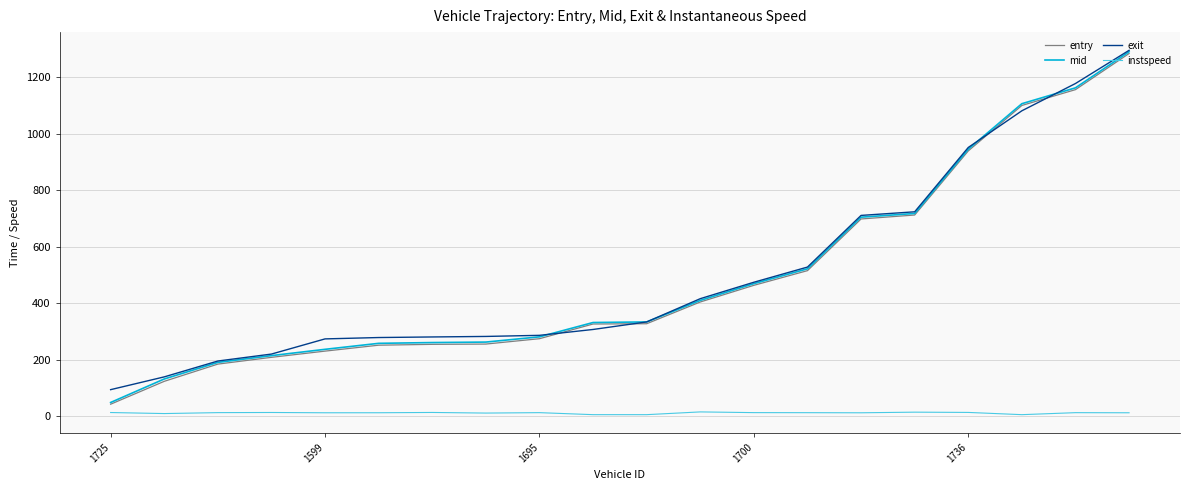

What is the maximum value shown in the chart?

1295.2